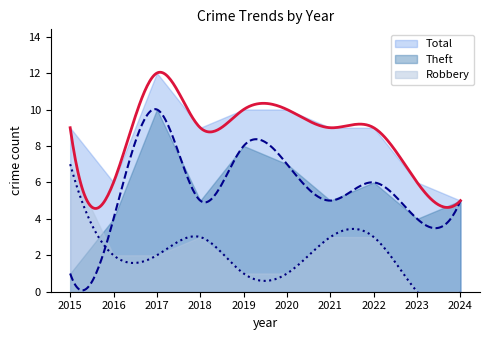

At 2015, list the series in order from largest to smallest.

Total, Robbery, Theft